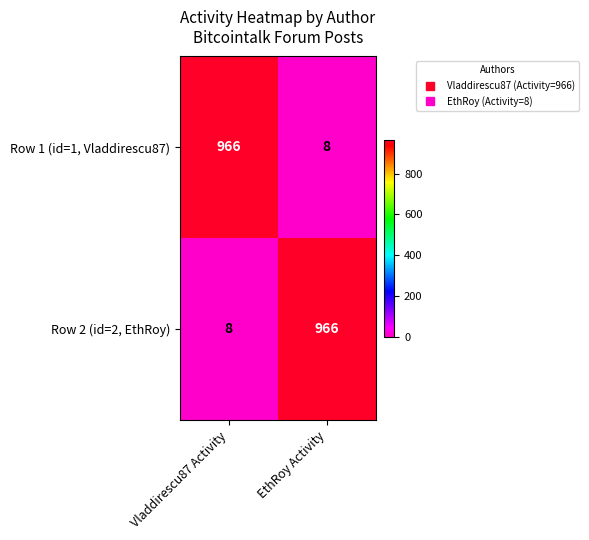

What is the total value across all series at EthRoy Activity?

974